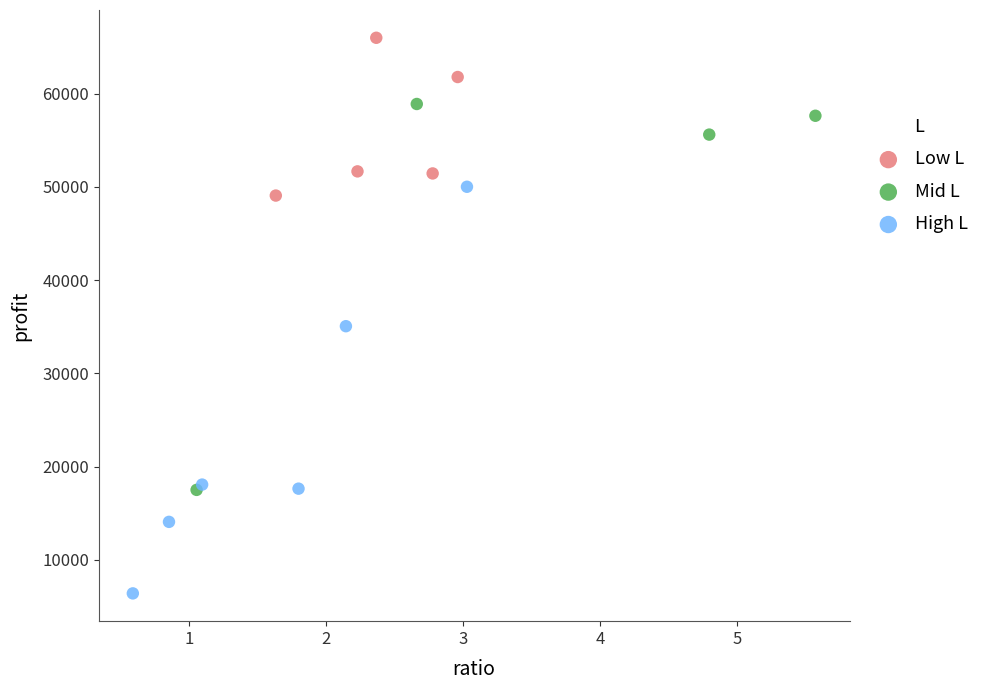

Which series reaches the minimum Y coordinate?

High L